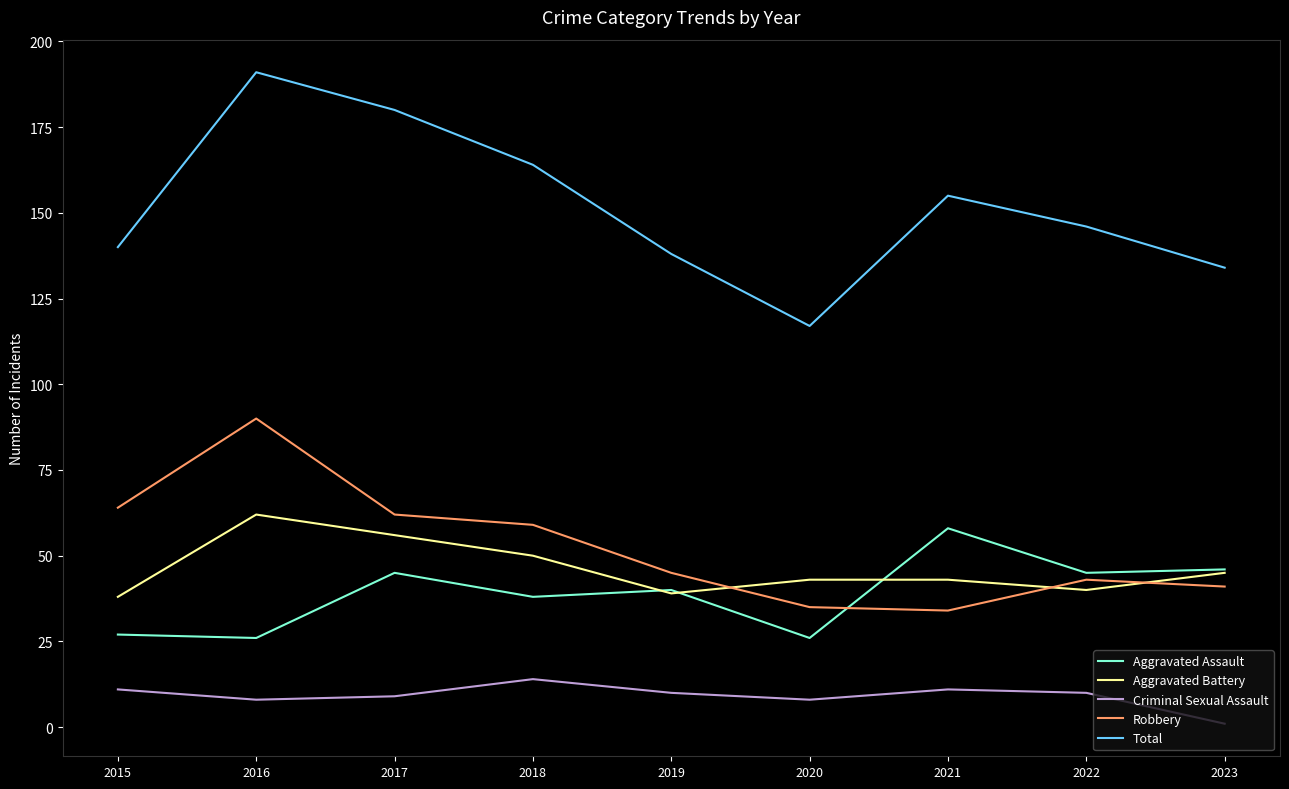

Which series has the largest range (max minus min)?

Total